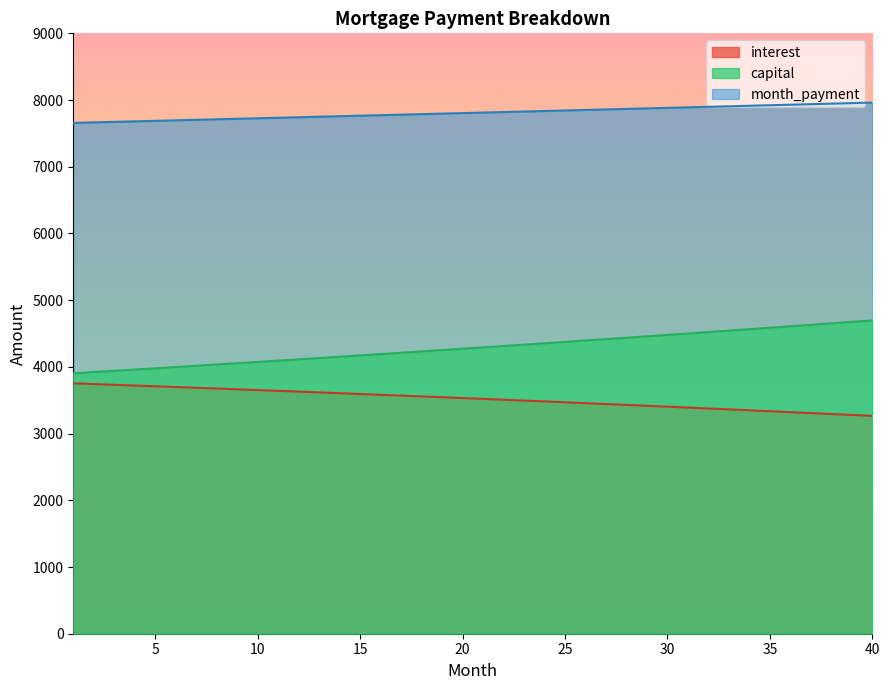

Read the interest value at 24.

3481.9